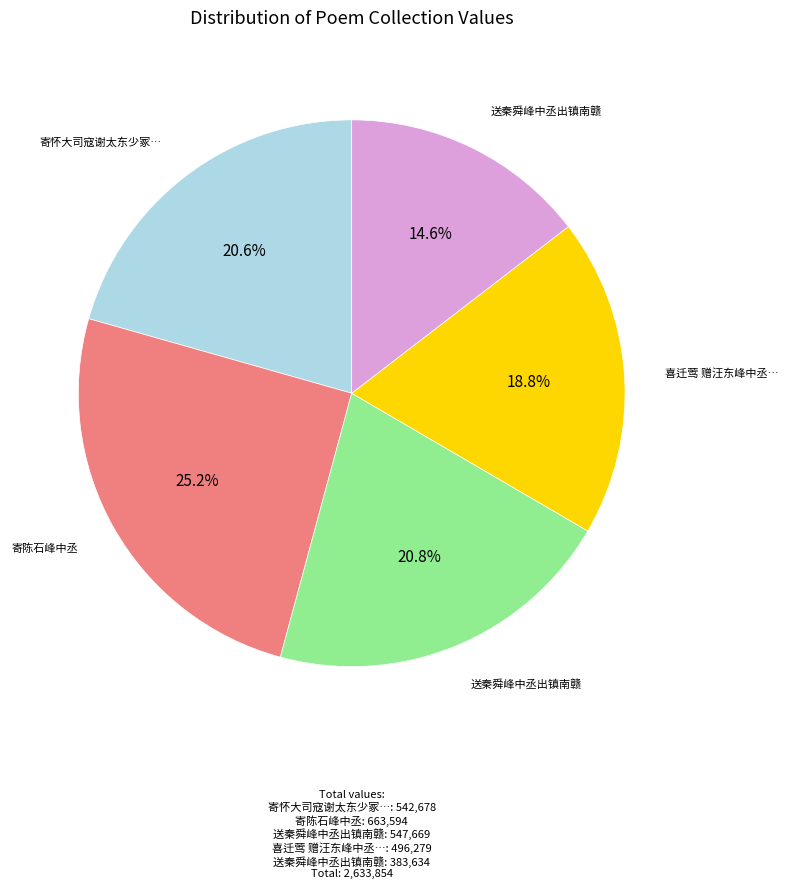

Is there any slice that represents more than half of the pie?

No